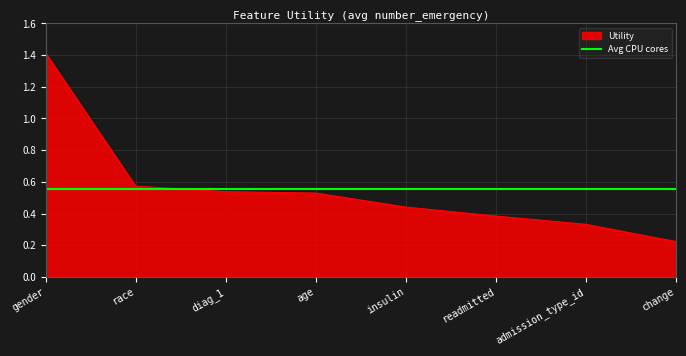

At readmitted, list the series in order from largest to smallest.

Avg CPU cores, Utility